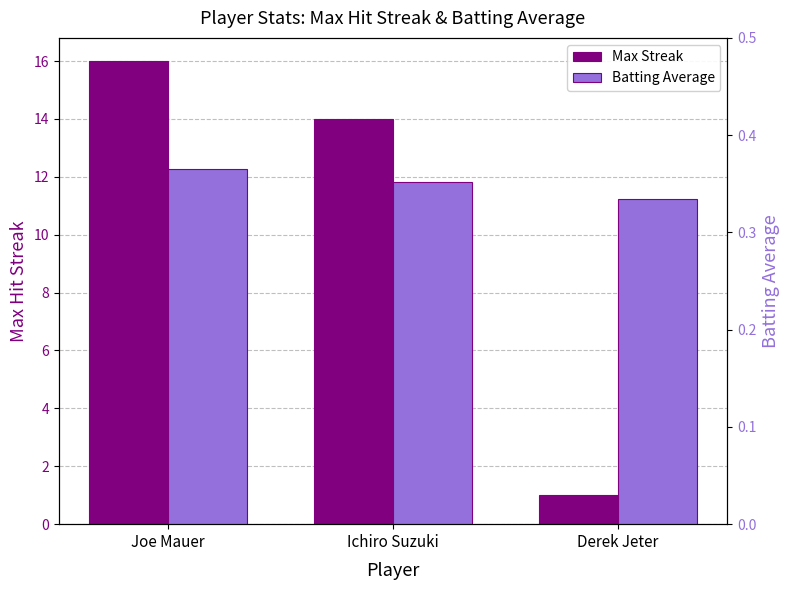

How many categories are shown in the chart?

3